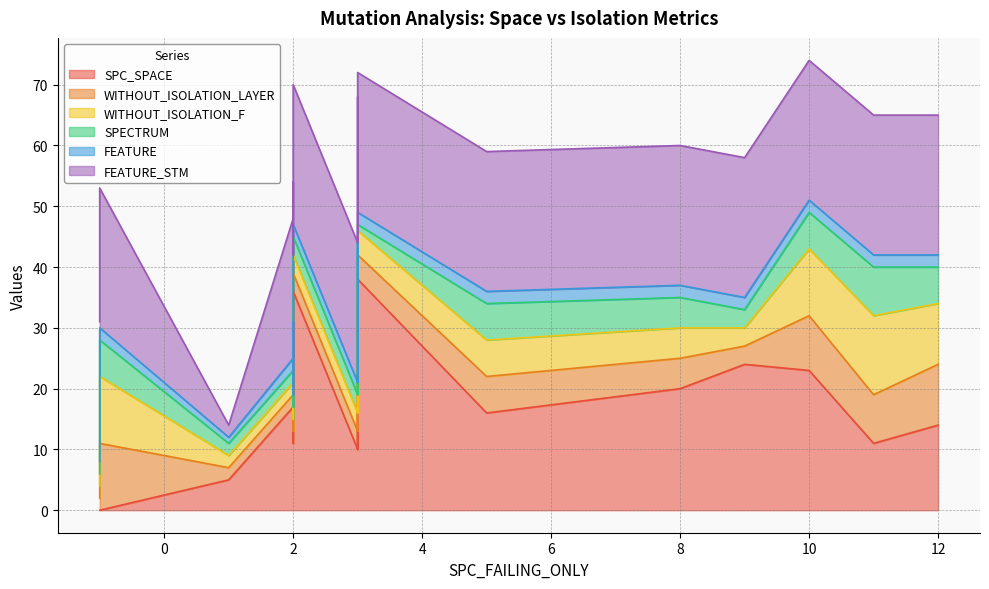

What are all the series names shown in the legend?

SPC_SPACE, WITHOUT_ISOLATION_LAYER, WITHOUT_ISOLATION_F, SPECTRUM, FEATURE, FEATURE_STM